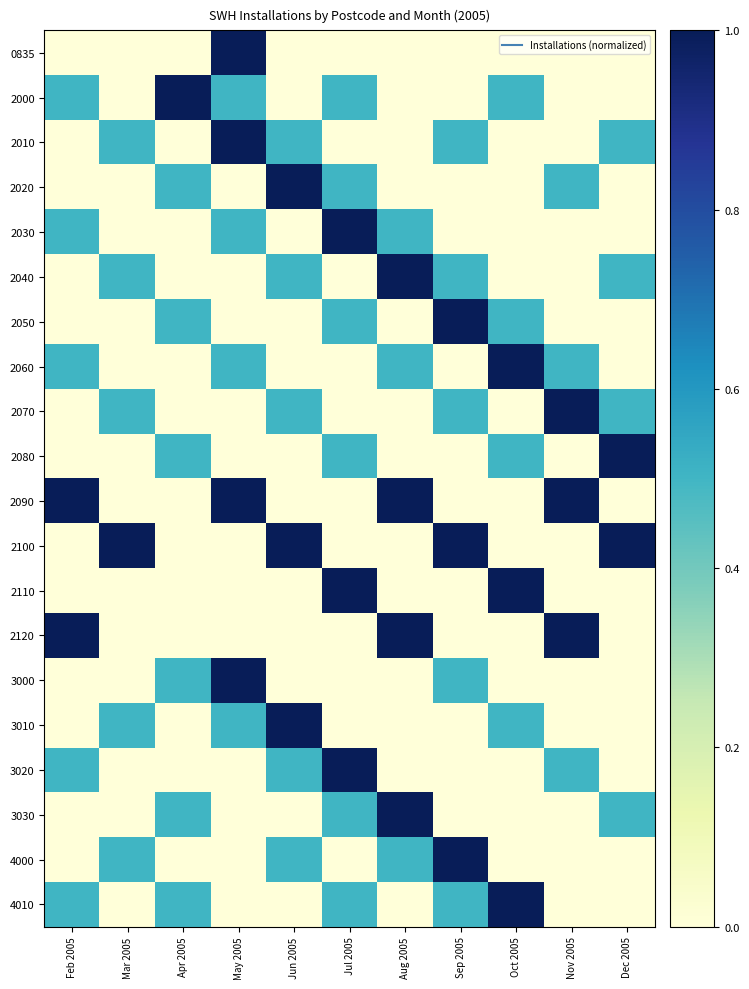

Between Nov 2005 and Apr 2005, which is larger?

Nov 2005